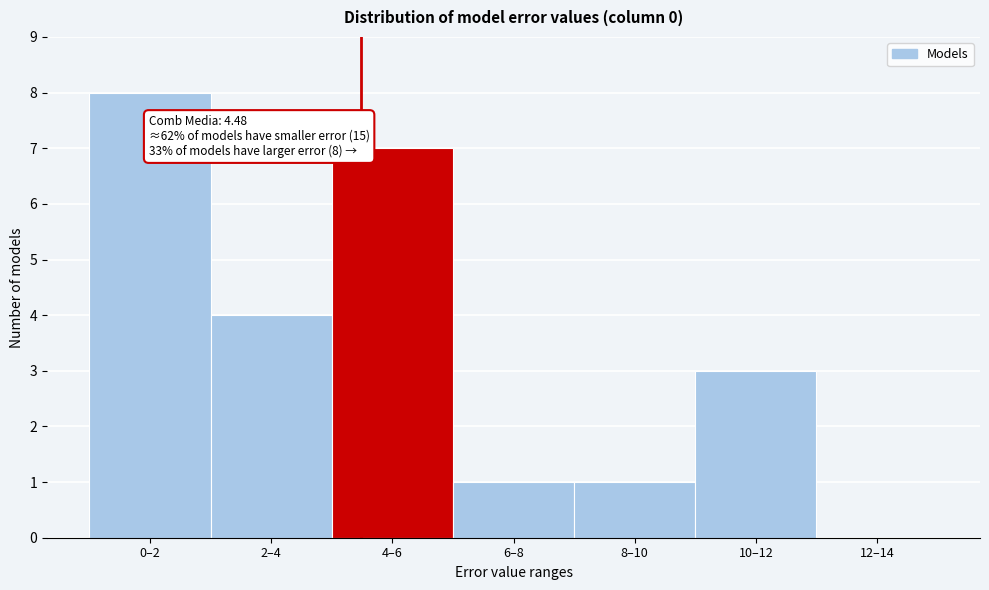

Reading right to left, transcribe all the data shown in this chart.

12–14=0	10–12=3	8–10=1	6–8=1	4–6=7	2–4=4	0–2=8